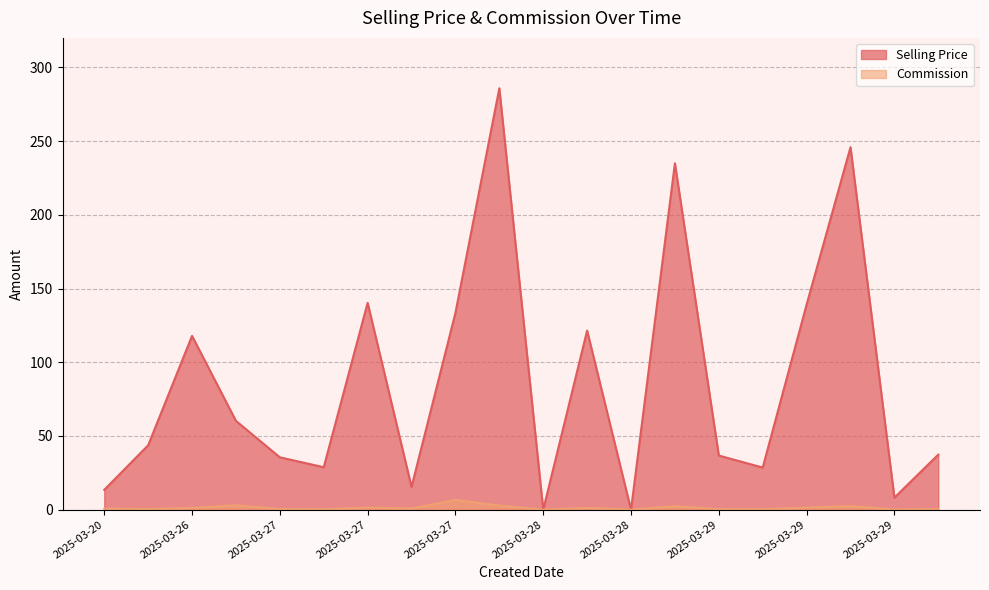

Which series has the largest total across all categories?

Selling Price